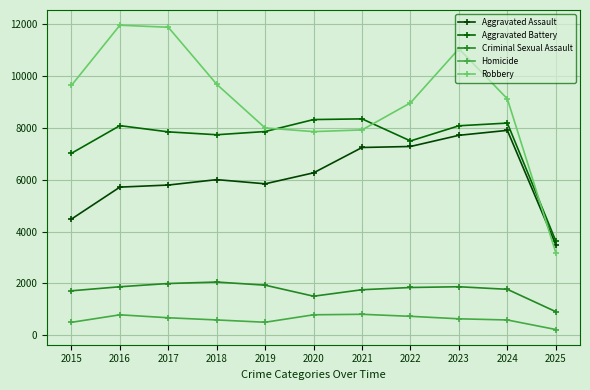

In Robbery, how many points are higher than both neighbors (excluding endpoints)?

2